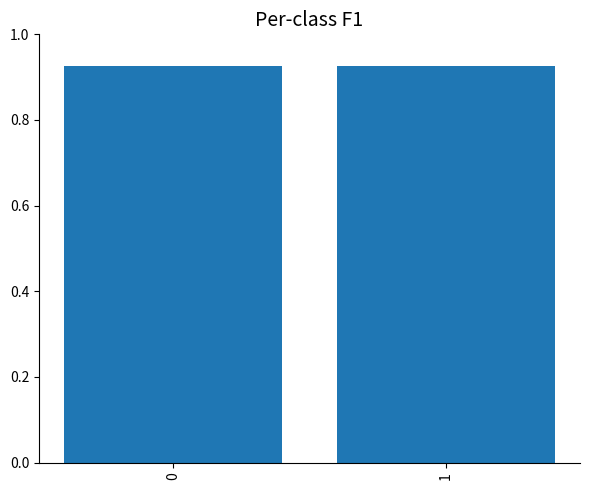

True or false: the data shows 0.5 at 1.

False